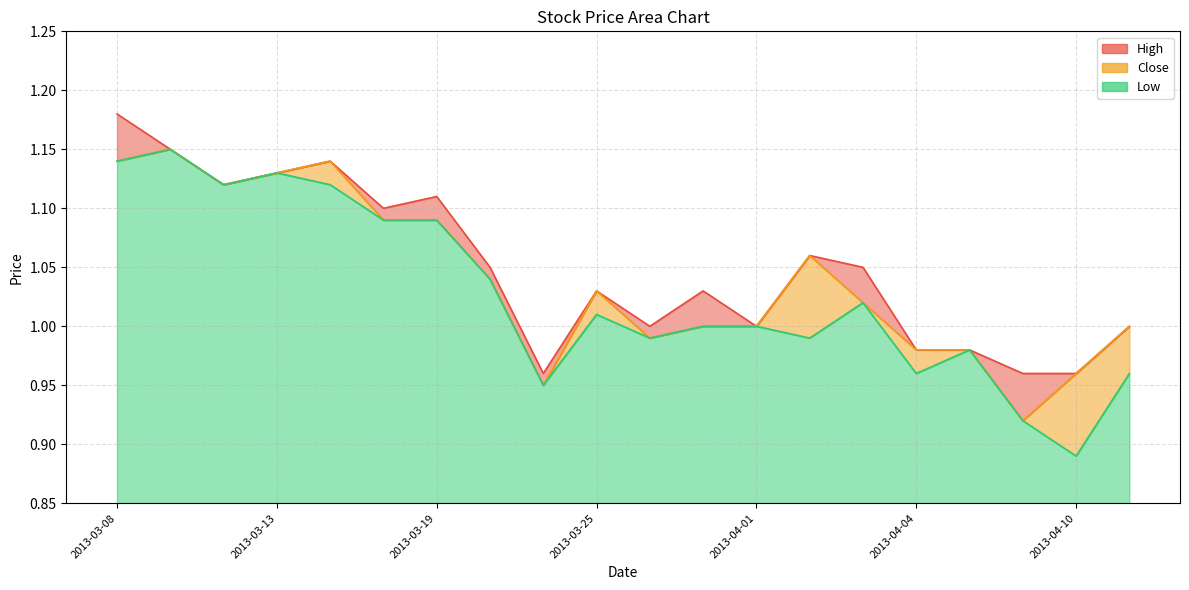

How many data points in Close are less than 1?

6